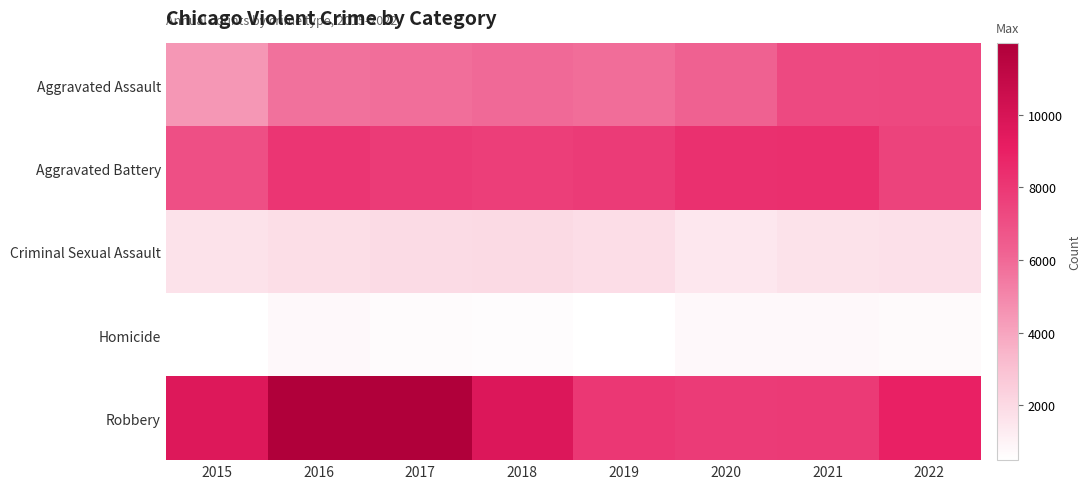

Which series changed the most between 2016 and 2022?

Robbery